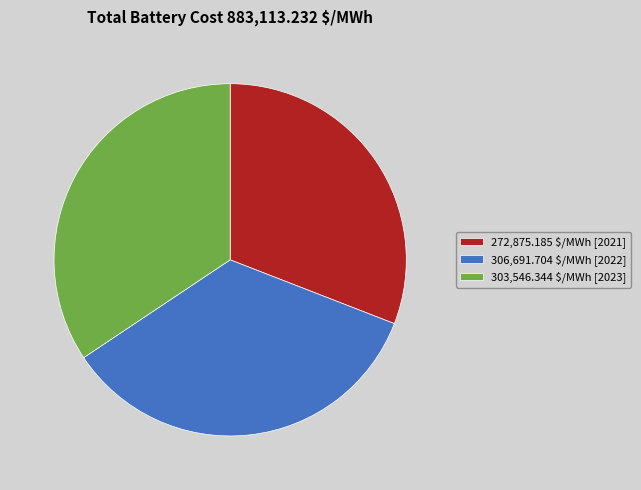

Count the number of slices in the pie.

3